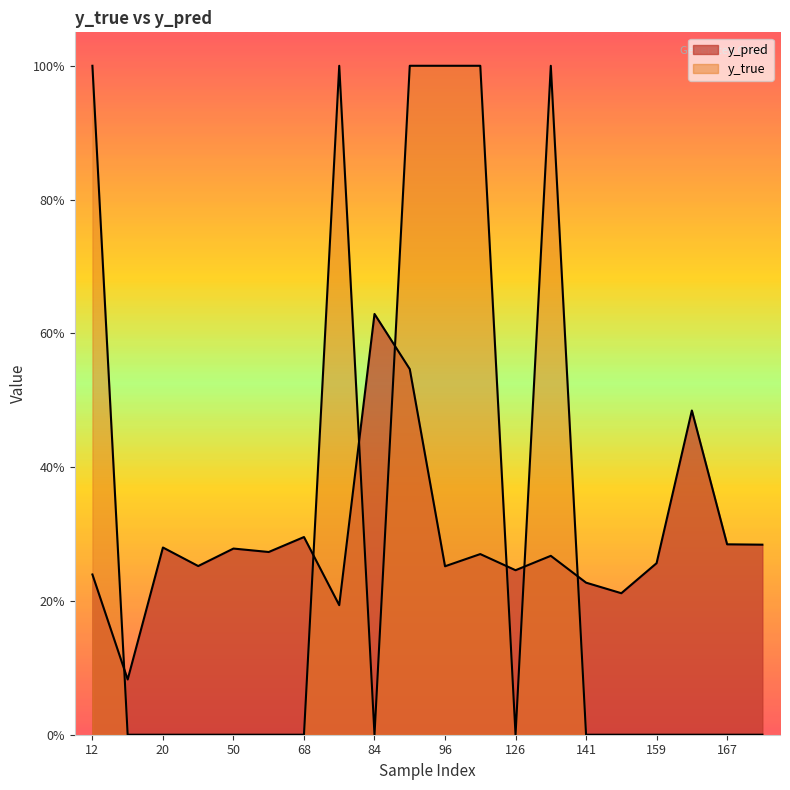

Reading left to right, what are all the values shown in this chart?

y_pred: 12=0.2	15=0.1	20=0.3	44=0.3	50=0.3	61=0.3	68=0.3	76=0.2	84=0.6	89=0.5	96=0.3	122=0.3	126=0.2	134=0.3	141=0.2	158=0.2	159=0.3	162=0.5	167=0.3	171=0.3
y_true: 12=1.0	15=0.0	20=0.0	44=0.0	50=0.0	61=0.0	68=0.0	76=1.0	84=0.0	89=1.0	96=1.0	122=1.0	126=0.0	134=1.0	141=0.0	158=0.0	159=0.0	162=0.0	167=0.0	171=0.0